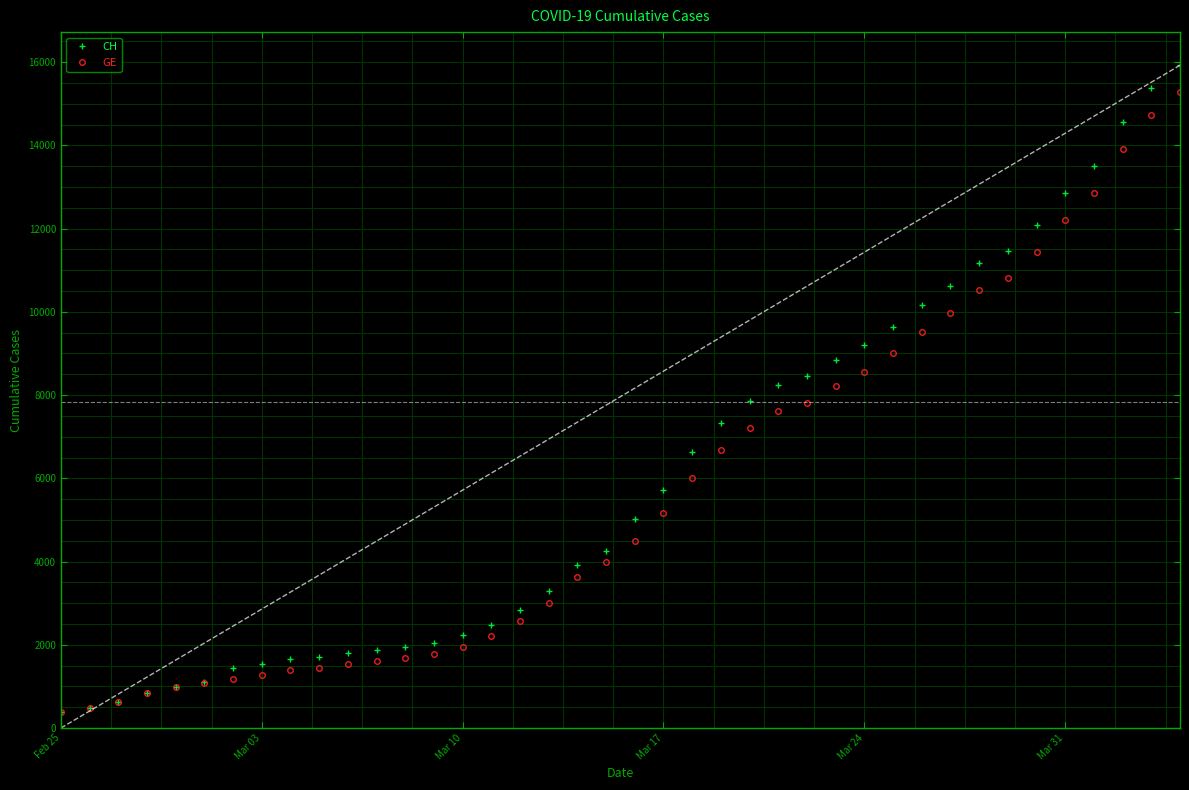

What is the value of the GE point at the 25th from the left?

7205